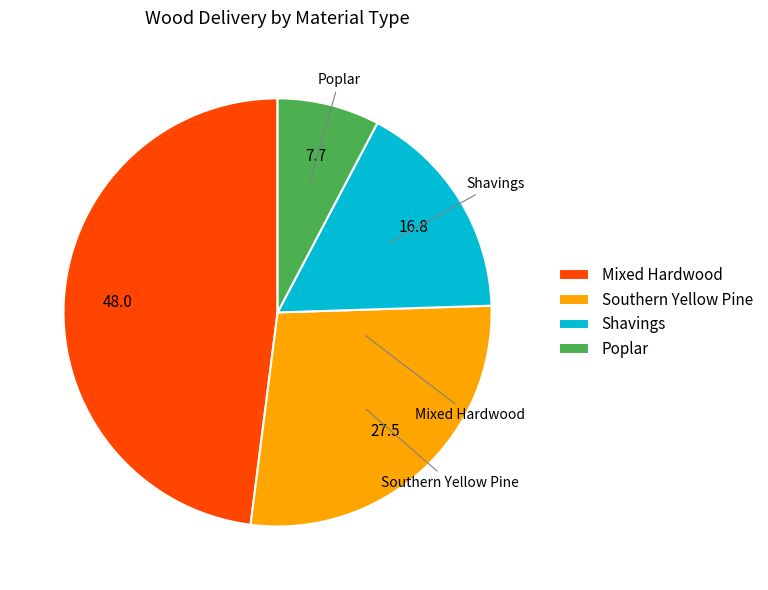

Is Southern Yellow Pine the majority of the pie?

No